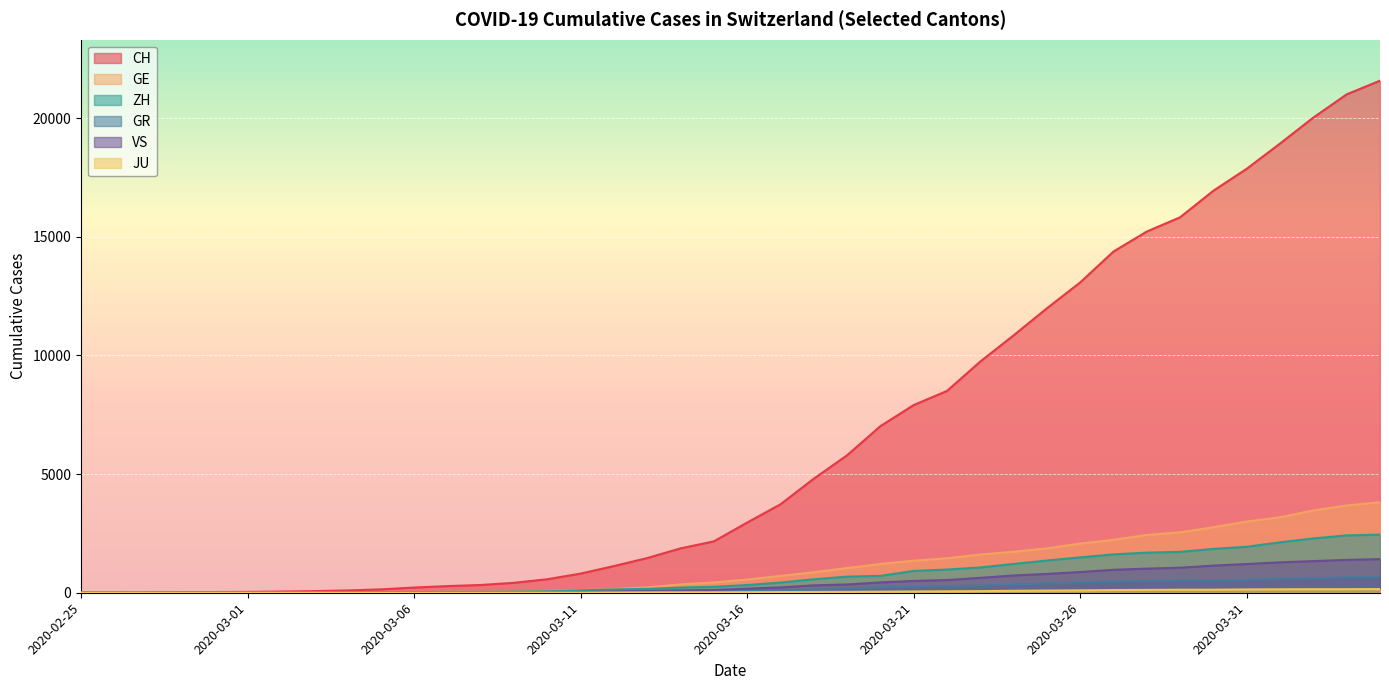

Reading left to right, transcribe all the data shown in this chart.

CH: 0	4	8	20	30	36	50	69	97	142	219	280	327	419	570	807	1125	1463	1870	2165	2959	3727	4807	5794	7022	7912	8506	9746	10850	11990	13081	14384	15225	15827	16947	17872	18936	20030	21007	21583
GE: 0	1	1	5	9	10	11	14	16	20	30	43	45	60	80	114	155	227	351	435	556	710	863	1041	1212	1350	1453	1611	1729	1870	2073	2231	2436	2547	2761	3003	3180	3469	3678	3816
ZH: 0	0	2	2	6	7	10	13	15	23	29	34	40	49	62	101	140	163	218	250	326	429	568	679	711	919	978	1067	1213	1358	1490	1617	1691	1723	1849	1937	2126	2290	2418	2451
GR: 0	2	2	6	6	6	9	9	12	14	16	17	18	18	22	31	43	53	56	71	84	101	128	182	226	258	284	300	343	393	433	474	495	519	535	547	592	622	649	657
VS: 0	0	0	1	1	2	3	3	4	5	6	7	12	17	22	30	53	76	98	115	172	225	312	349	436	498	535	628	728	793	874	968	1017	1055	1144	1211	1282	1334	1385	1418
JU: 0	0	1	1	1	1	1	2	2	4	4	5	5	7	7	7	12	17	18	19	25	29	32	36	44	54	61	69	82	92	100	114	119	127	128	140	145	149	149	154